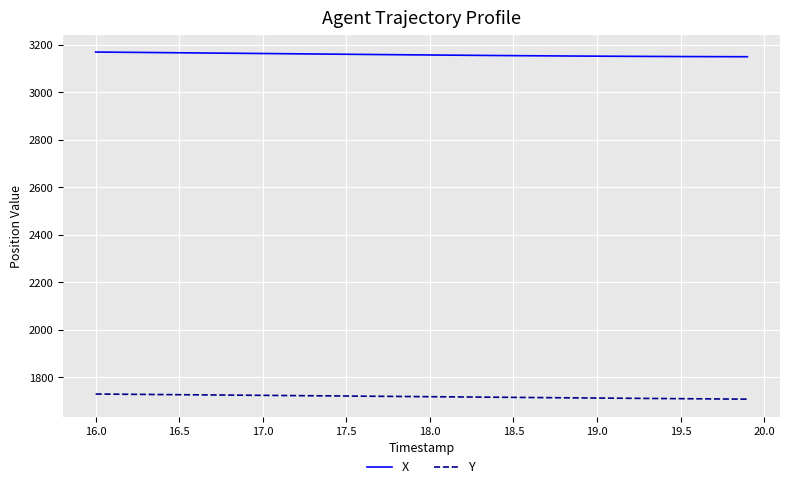

What is the difference between the second highest and second lowest values in the Y series?

20.5